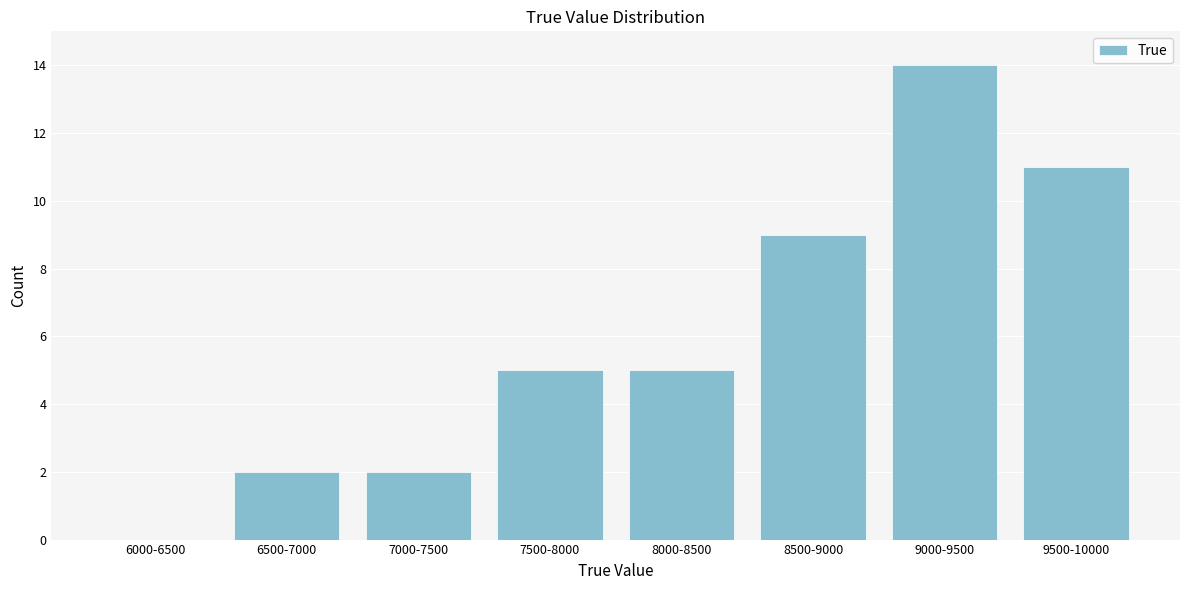

Reading left to right, extract all data points from this chart.

6000-6500=0	6500-7000=2	7000-7500=2	7500-8000=5	8000-8500=5	8500-9000=9	9000-9500=14	9500-10000=11